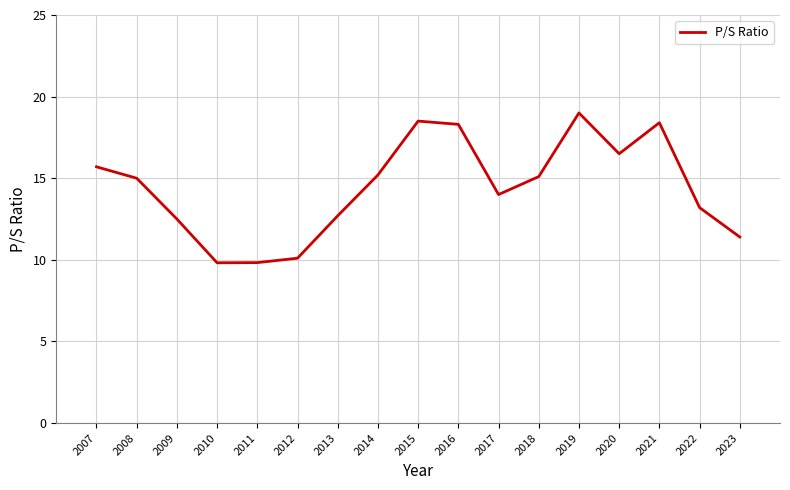

What is the ratio of the value at 2023 to the value at 2019?

0.6